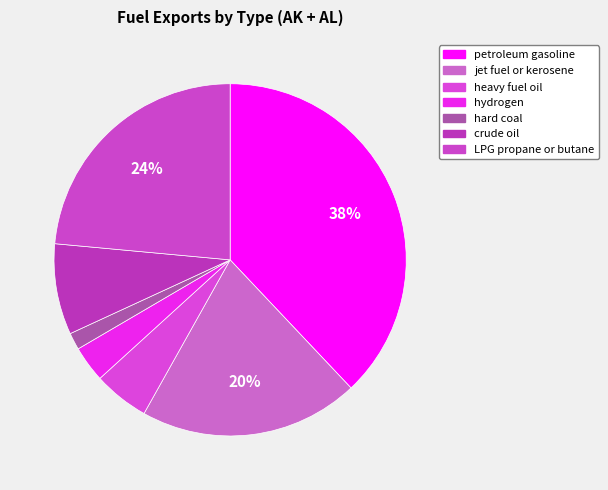

Is jet fuel or kerosene the majority of the pie?

No